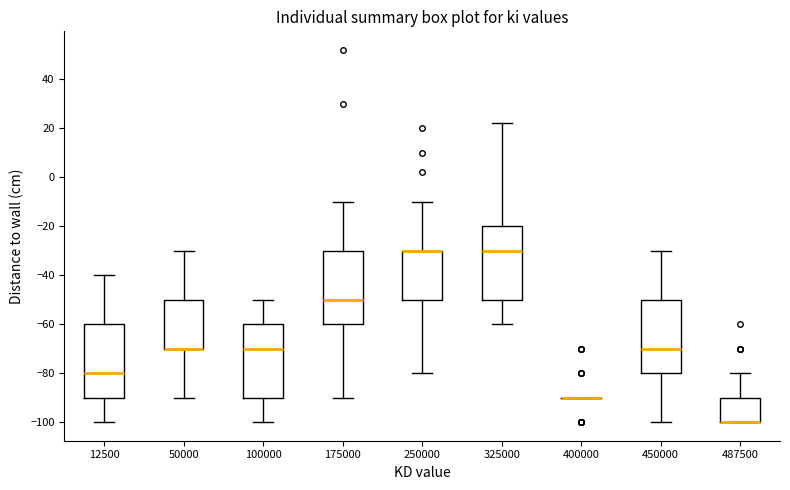

Reading left to right, read every box against the y-axis: the position of its median line, the range the box covers, and the ends of its whiskers. The values are not printed on the chart, so give them approximately, as read against the axis.

12500: median -80, box -90 to -60, whiskers -100 to -40
50000: median -70 (drawn on the box's lower edge), box -70 to -50, whiskers -90 to -30
100000: median -70, box -90 to -60, whiskers -100 to -50
175000: median -50, box -60 to -30, whiskers -90 to -10
250000: median -30 (drawn on the box's upper edge), box -50 to -30, whiskers -80 to -10
325000: median -30, box -50 to -20, whiskers -60 to 22
400000: box collapsed to a line at -90, whiskers -90 to -90
450000: median -70, box -80 to -50, whiskers -100 to -30
487500: median -100 (drawn on the box's lower edge), box -100 to -90, whiskers -100 to -80